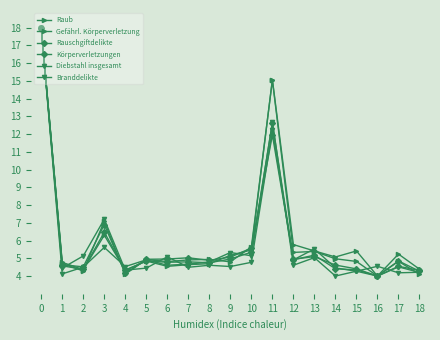

What is the value of the Branddelikte point at the 8th from the left?

4.7